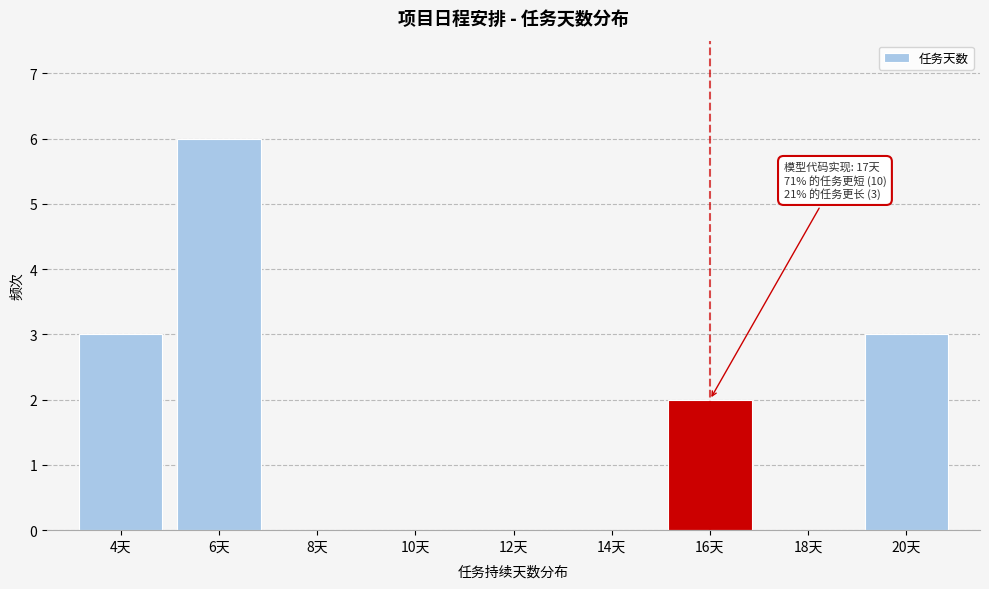

Reading left to right, extract all data points from this chart.

4天=3	6天=6	8天=0	10天=0	12天=0	14天=0	16天=2	18天=0	20天=3